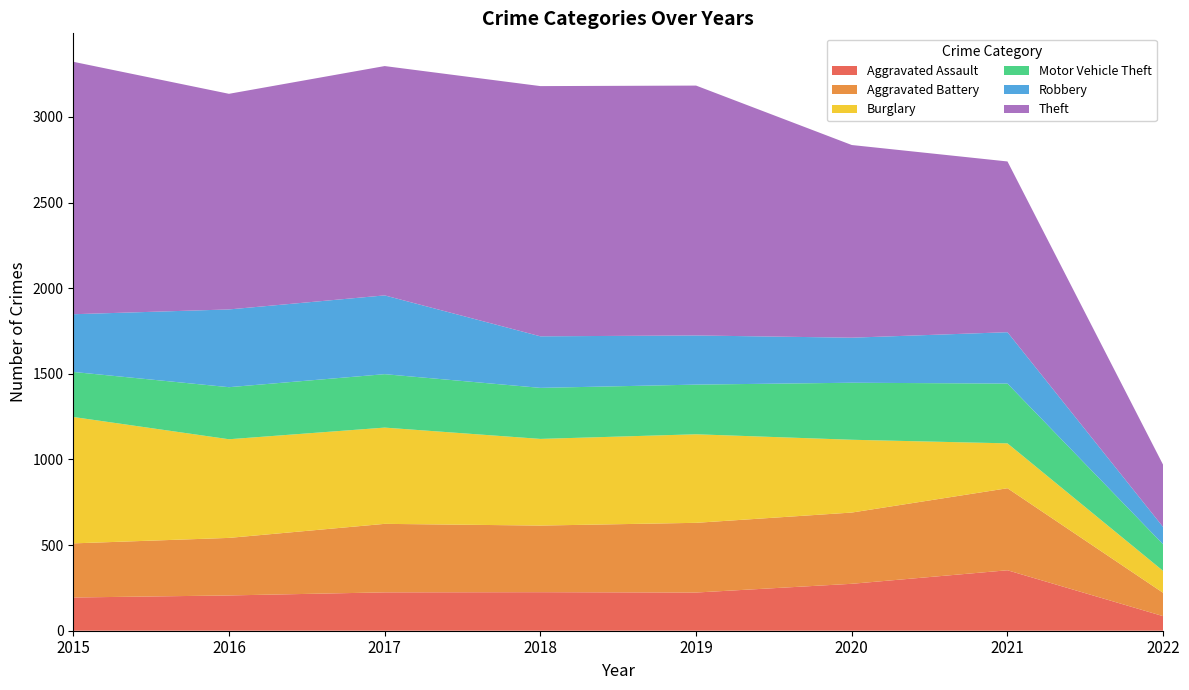

Reading left to right, what are all the values shown in this chart?

Aggravated Assault: 2015=194	2016=206	2017=224	2018=225	2019=223	2020=274	2021=353	2022=85
Aggravated Battery: 2015=316	2016=336	2017=400	2018=389	2019=407	2020=416	2021=479	2022=136
Burglary: 2015=738	2016=576	2017=562	2018=506	2019=517	2020=425	2021=262	2022=128
Motor Vehicle Theft: 2015=263	2016=304	2017=312	2018=298	2019=290	2020=333	2021=349	2022=155
Robbery: 2015=337	2016=454	2017=460	2018=301	2019=287	2020=263	2021=300	2022=101
Theft: 2015=1474	2016=1259	2017=1339	2018=1461	2019=1459	2020=1125	2021=997	2022=363